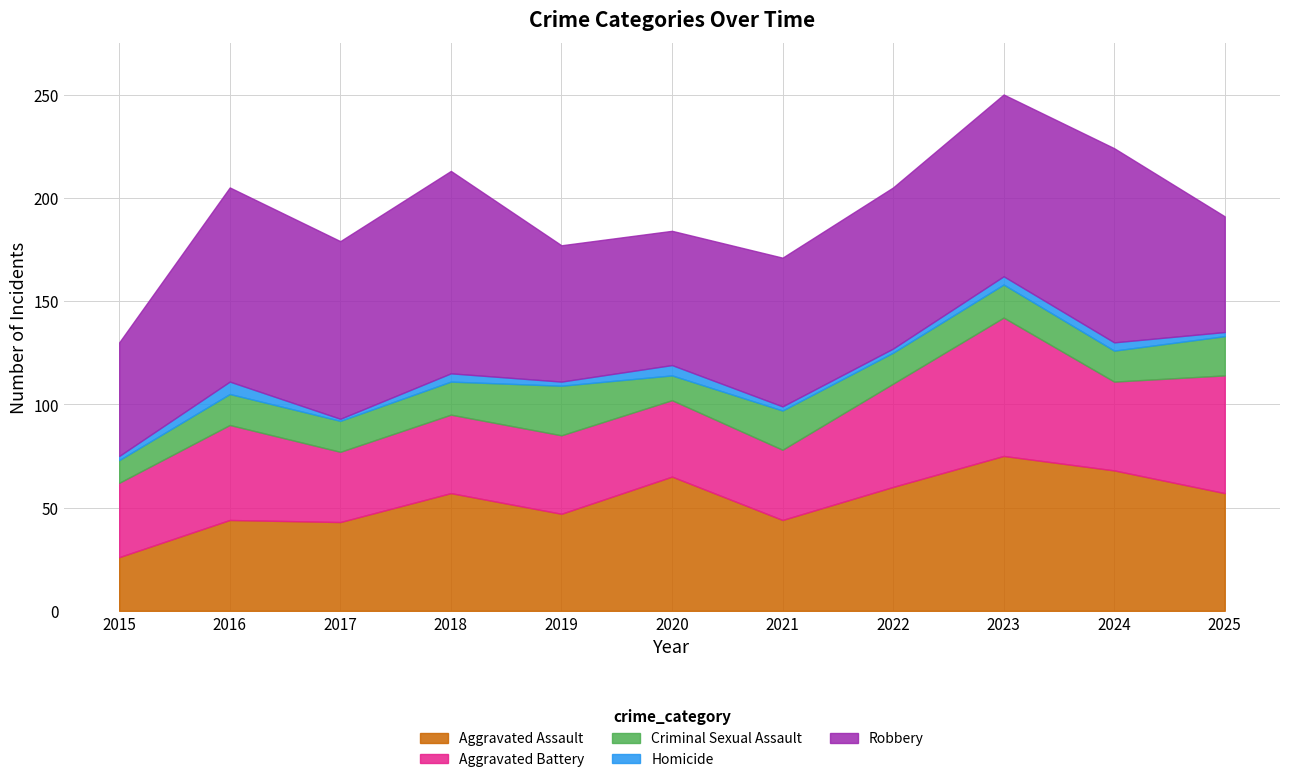

At which label is Aggravated Assault closest to 50?

2019